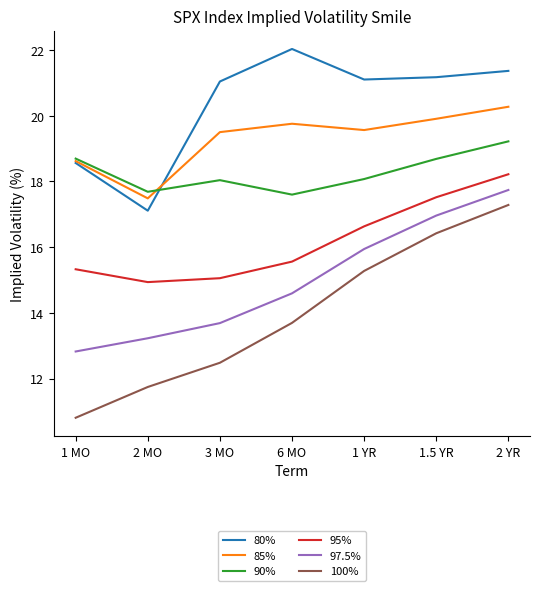

What is the difference between the maximum and minimum values in the 85% series?

2.8